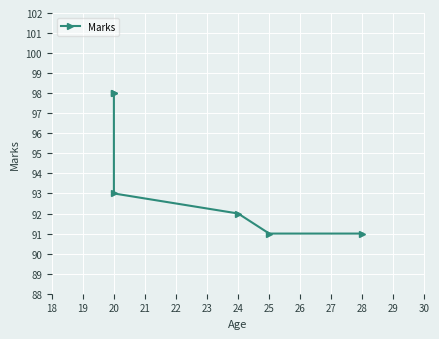

What is the maximum value shown in the chart?

98